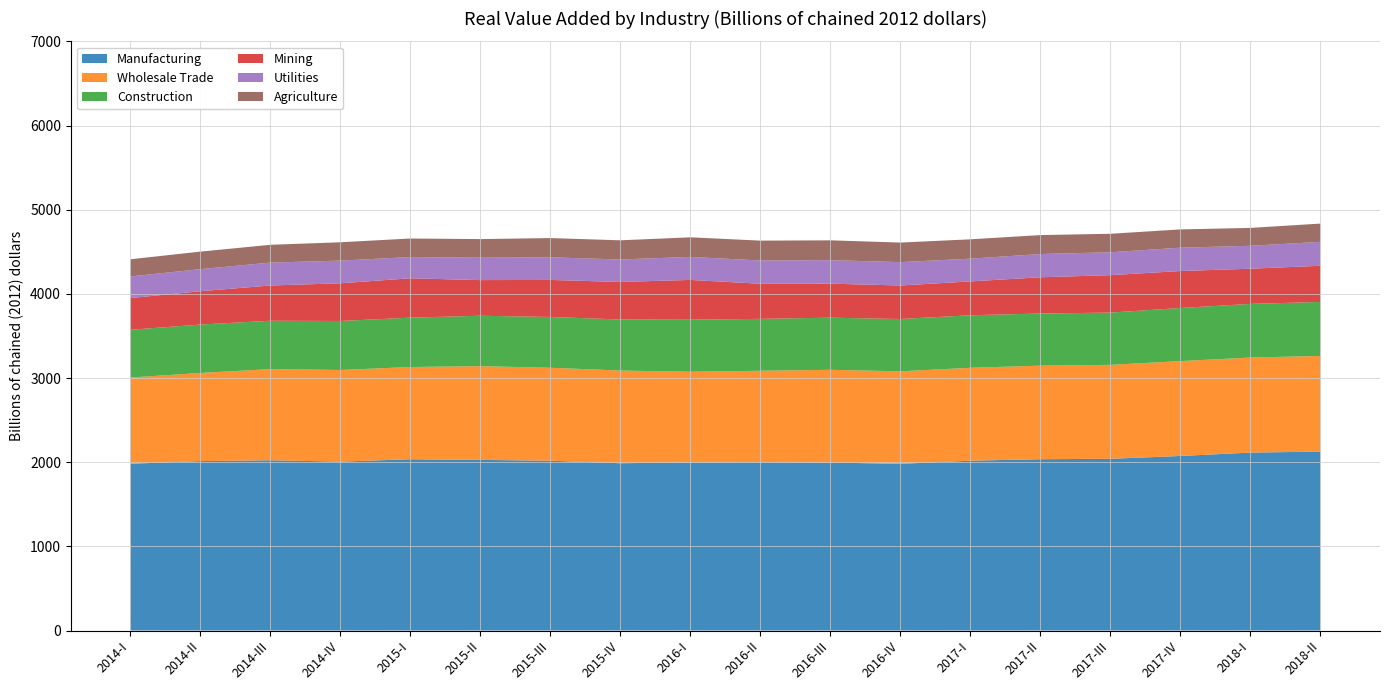

Reading left to right, list all the values displayed in this chart.

Manufacturing: 2014-I=1981.1	2014-II=2013.0	2014-III=2022.5	2014-IV=2006.7	2015-I=2034.8	2015-II=2027.3	2015-III=2017.3	2015-IV=1987.5	2016-I=1997.5	2016-II=1999.1	2016-III=1995.5	2016-IV=1980.2	2017-I=2017.8	2017-II=2035.3	2017-III=2040.0	2017-IV=2073.9	2018-I=2113.8	2018-II=2125.8
Wholesale Trade: 2014-I=1024.8	2014-II=1046.9	2014-III=1083.3	2014-IV=1088.8	2015-I=1095.8	2015-II=1113.5	2015-III=1104.6	2015-IV=1101.2	2016-I=1077.0	2016-II=1087.0	2016-III=1101.9	2016-IV=1099.2	2017-I=1103.9	2017-II=1111.6	2017-III=1116.3	2017-IV=1127.1	2018-I=1129.5	2018-II=1136.7
Construction: 2014-I=567.2	2014-II=574.9	2014-III=574.7	2014-IV=582.1	2015-I=586.6	2015-II=599.0	2015-III=603.4	2015-IV=606.5	2016-I=618.1	2016-II=616.8	2016-III=619.4	2016-IV=621.5	2017-I=623.8	2017-II=619.4	2017-III=620.9	2017-IV=631.0	2018-I=637.3	2018-II=641.4
Mining: 2014-I=376.9	2014-II=396.4	2014-III=418.6	2014-IV=448.0	2015-I=467.6	2015-II=423.5	2015-III=440.1	2015-IV=446.1	2016-I=472.8	2016-II=417.0	2016-III=404.3	2016-IV=398.3	2017-I=402.5	2017-II=430.5	2017-III=445.0	2017-IV=439.3	2018-I=418.1	2018-II=429.8
Utilities: 2014-I=256.6	2014-II=262.2	2014-III=272.1	2014-IV=269.1	2015-I=252.5	2015-II=265.8	2015-III=268.6	2015-IV=266.9	2016-I=273.6	2016-II=276.3	2016-III=279.2	2016-IV=277.5	2017-I=270.1	2017-II=276.2	2017-III=271.7	2017-IV=277.3	2018-I=272.2	2018-II=284.3
Agriculture: 2014-I=204.1	2014-II=208.2	2014-III=211.7	2014-IV=218.1	2015-I=220.3	2015-II=221.5	2015-III=228.6	2015-IV=227.9	2016-I=232.7	2016-II=236.1	2016-III=235.5	2016-IV=232.6	2017-I=229.8	2017-II=225.2	2017-III=219.9	2017-IV=217.1	2018-I=212.5	2018-II=216.9